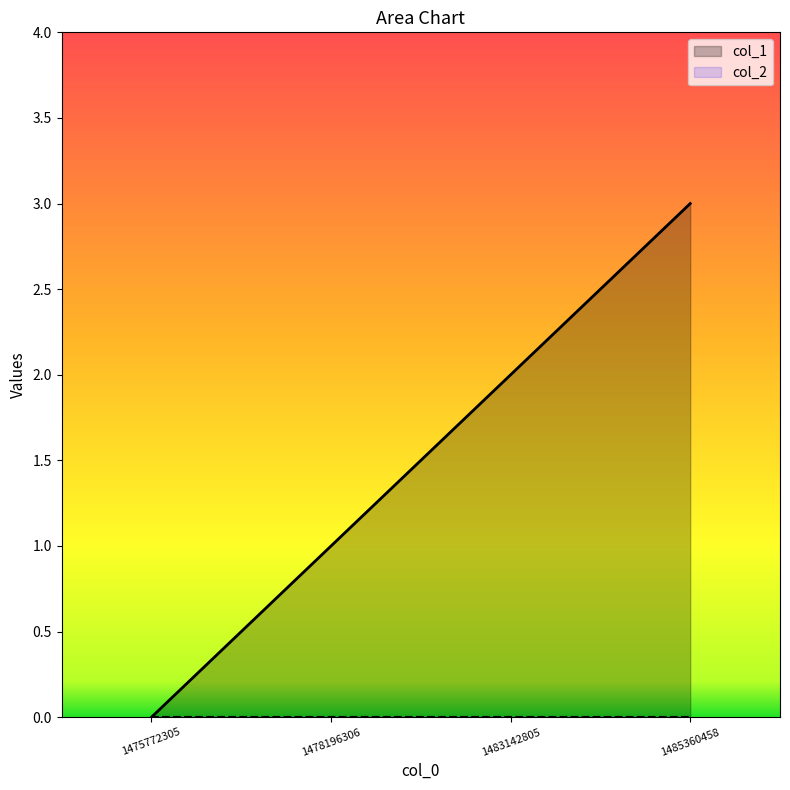

At which category is the sum across all series the highest?

1485360458